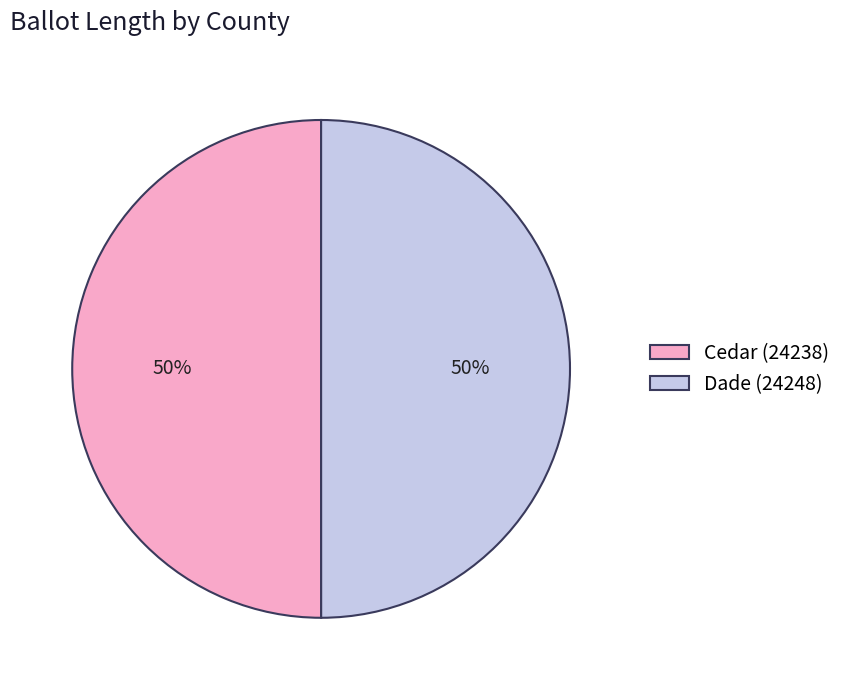

Combined, do Cedar (24238) and Dade (24248) account for over 50%?

Yes